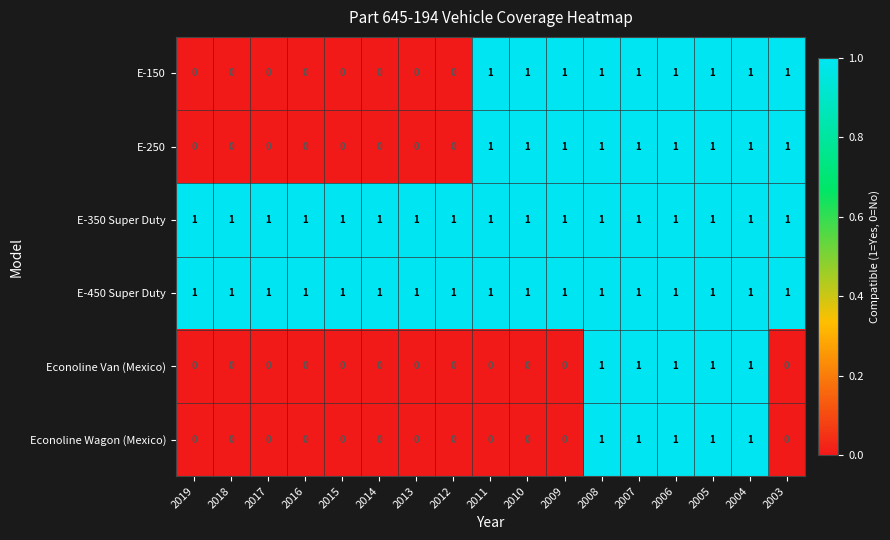

What is the sum of all E-350 Super Duty values?

17